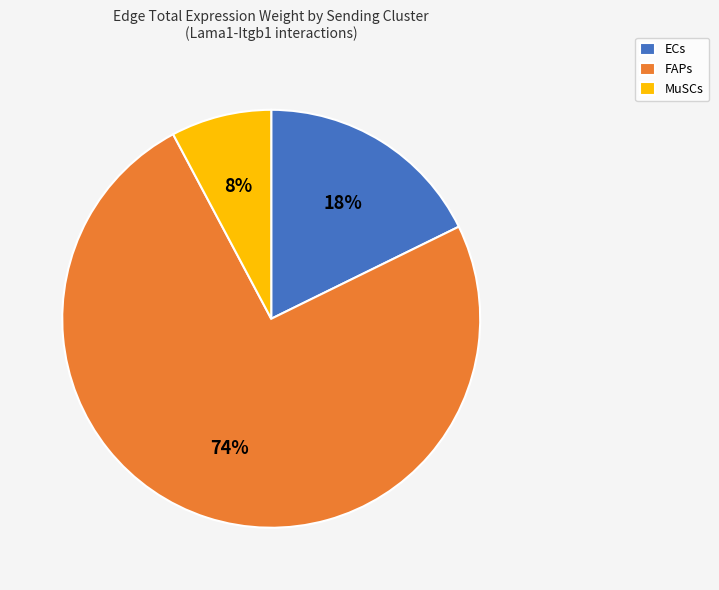

Which has a higher value, FAPs or ECs?

FAPs